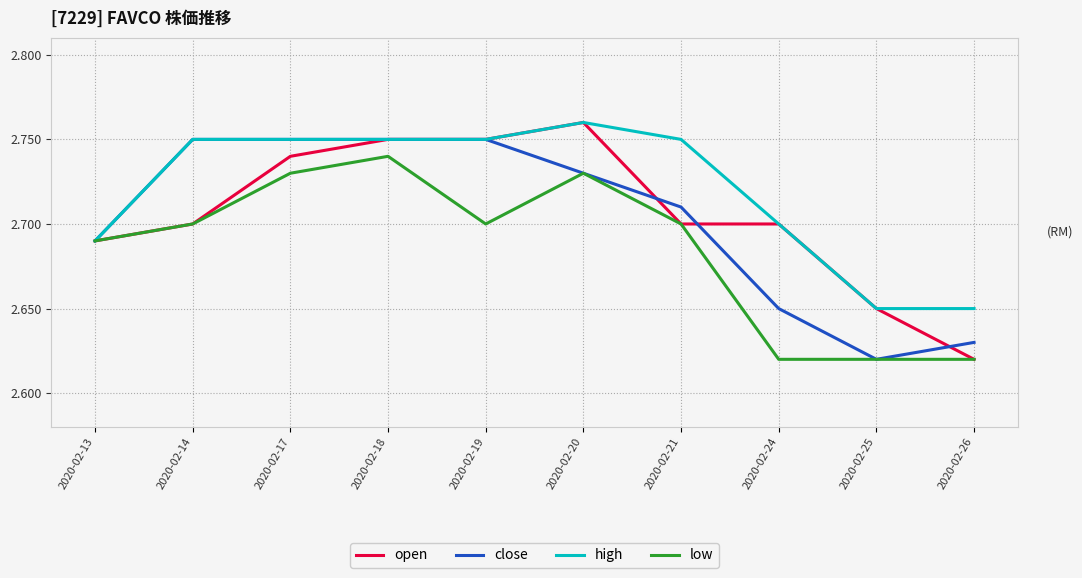

Which category has the highest value in the high series?

2020-02-20